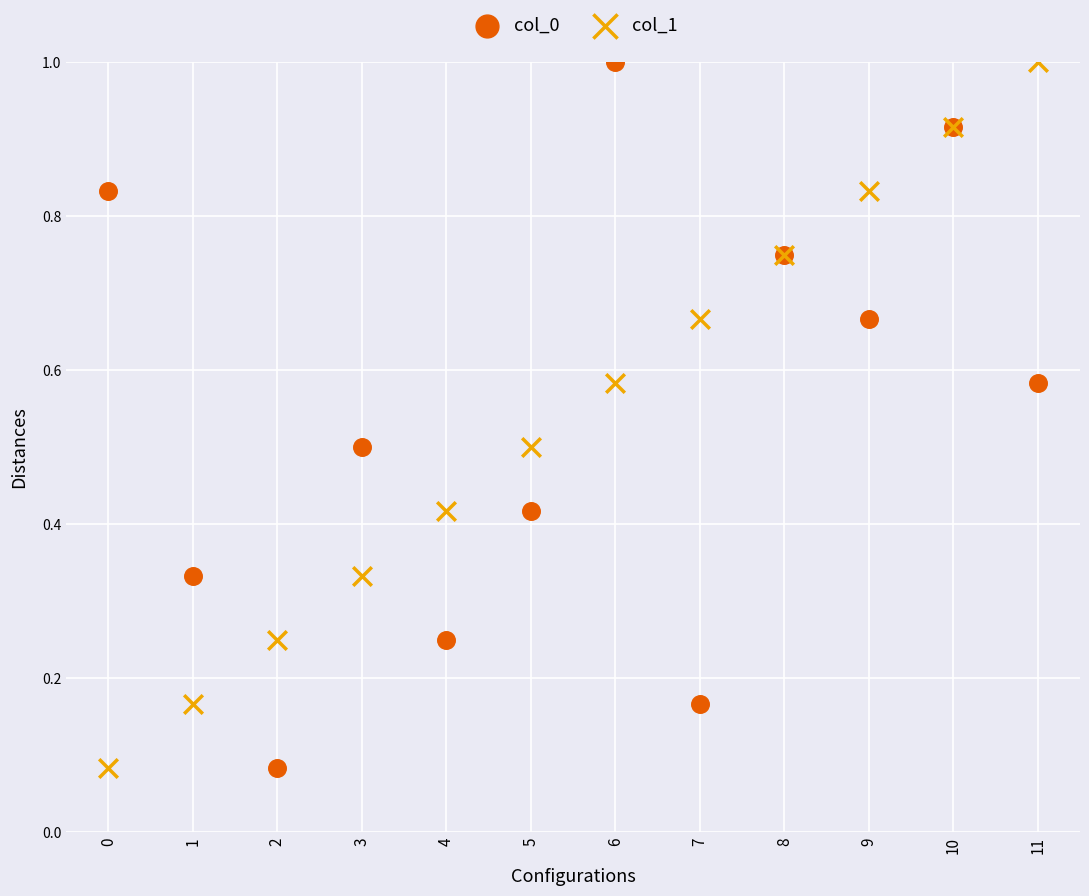

What are all the series names shown in the legend?

col_0, col_1